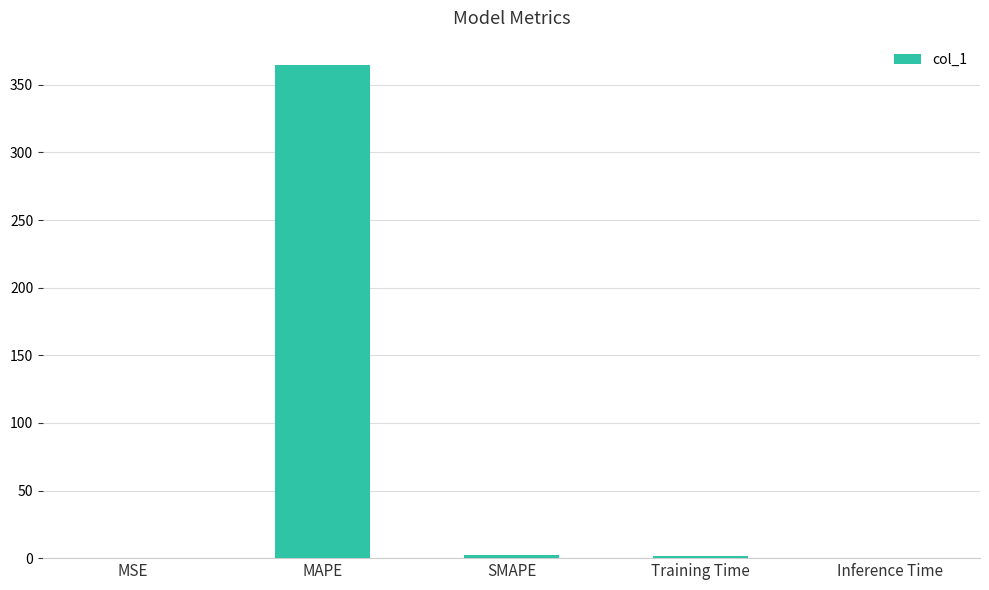

True or false: the data shows 604.3 at MAPE.

False